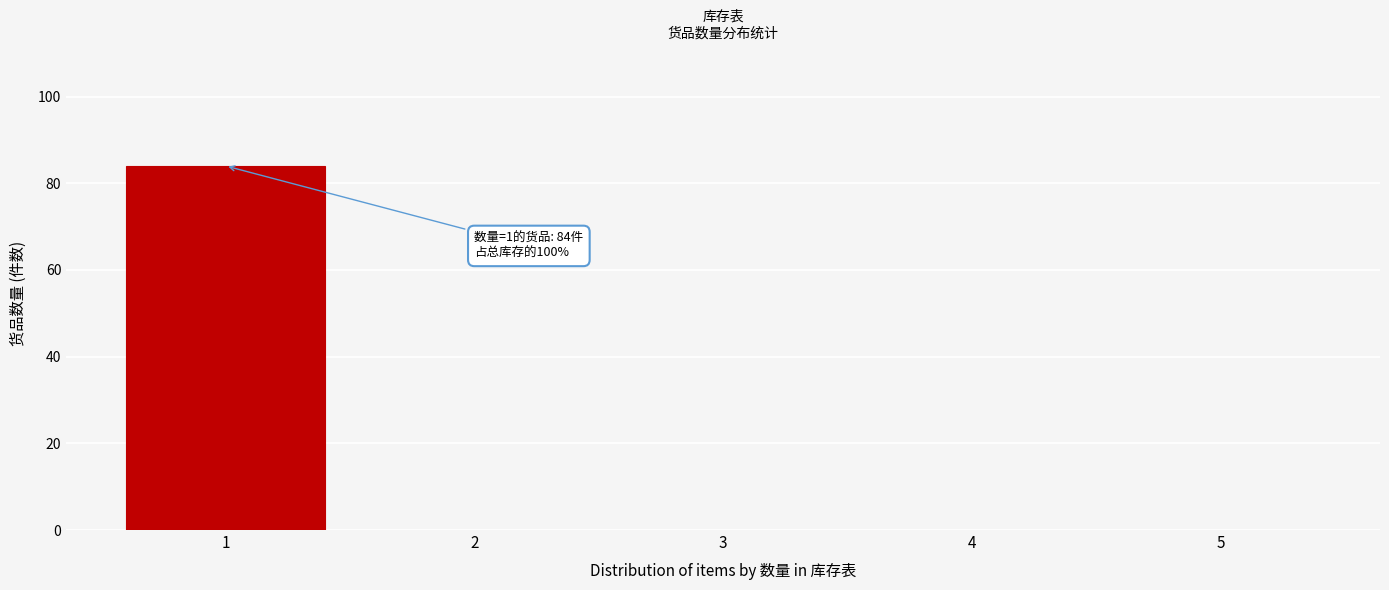

Over which range of the x-axis is the bar tallest?

0.5 to 1.5